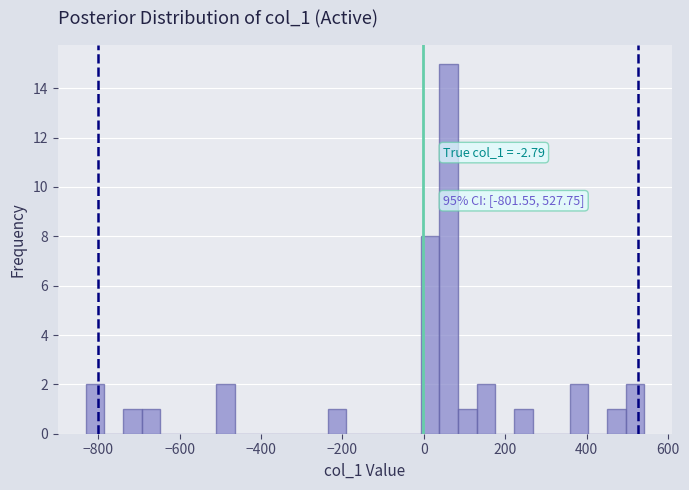

Read against the x-axis, roughly where is the centre of the tallest bar?

60